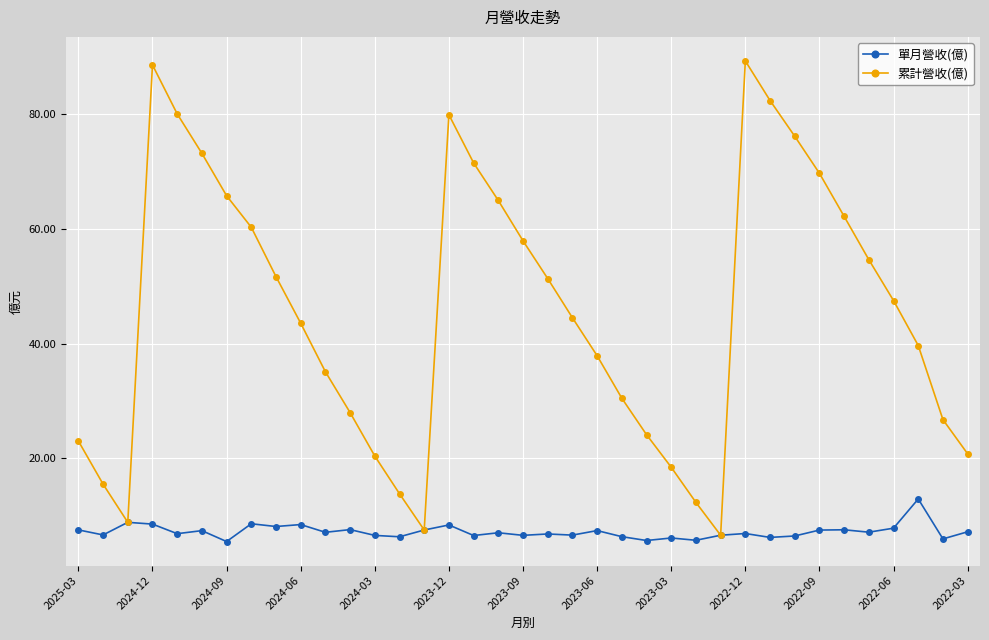

Which series has the largest total across all categories?

累計營收(億)